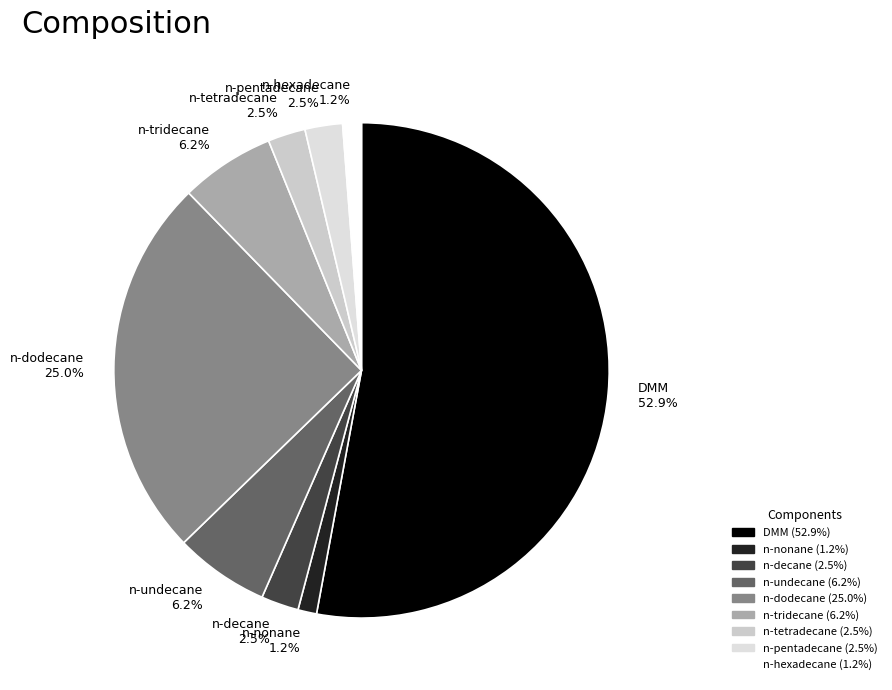

Which has a higher value, n-pentadecane 2.5% or n-nonane 1.2%?

n-pentadecane 2.5%